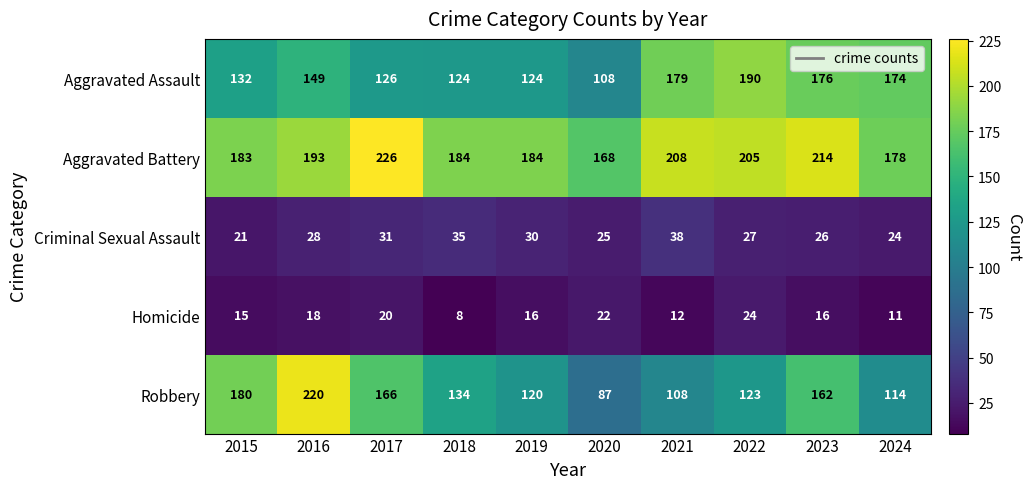

Which series has the widest spread of values?

Robbery